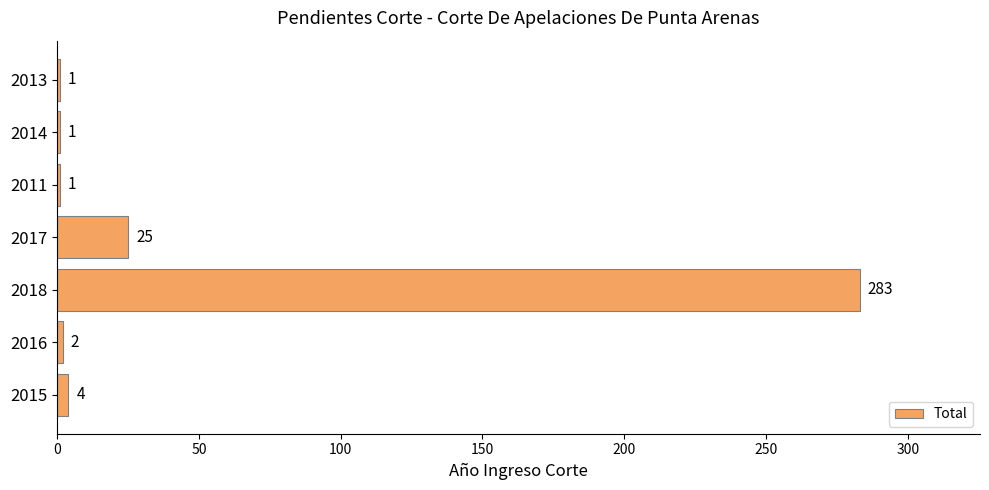

What is the sum of all values?

317